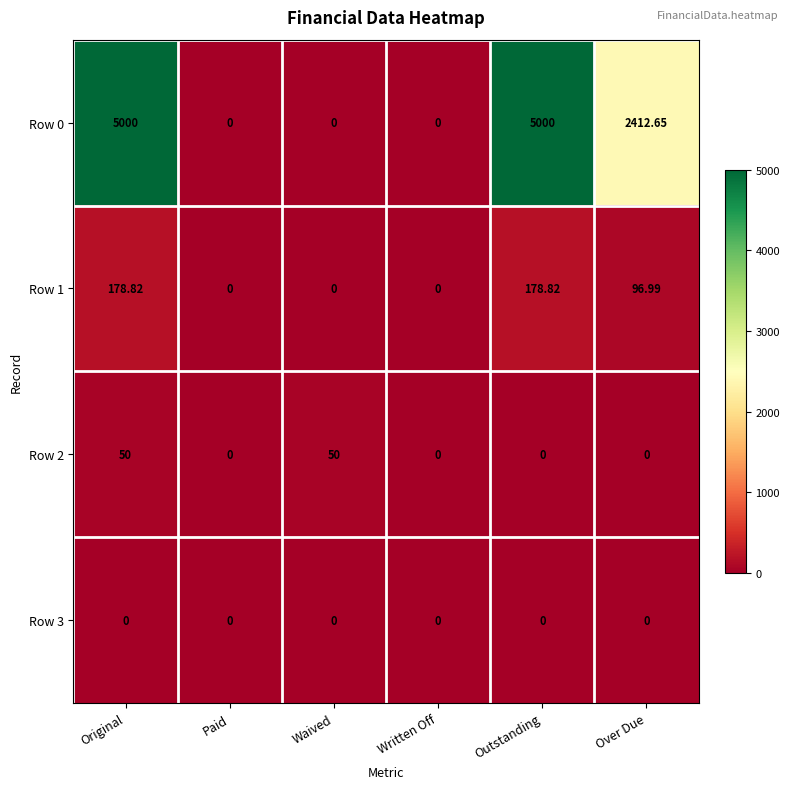

Which series has the widest spread of values?

Row 0